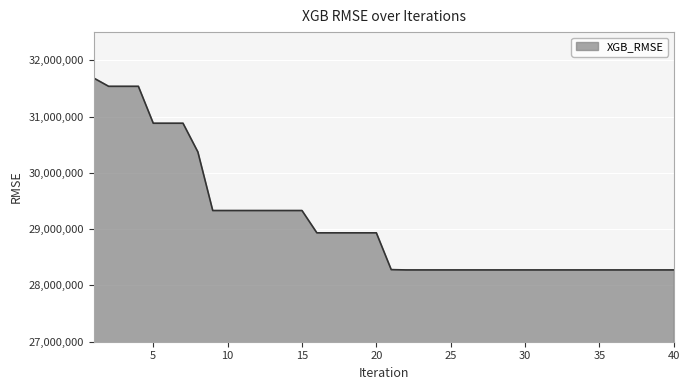

What is the difference between the maximum and minimum values?

3408003.0